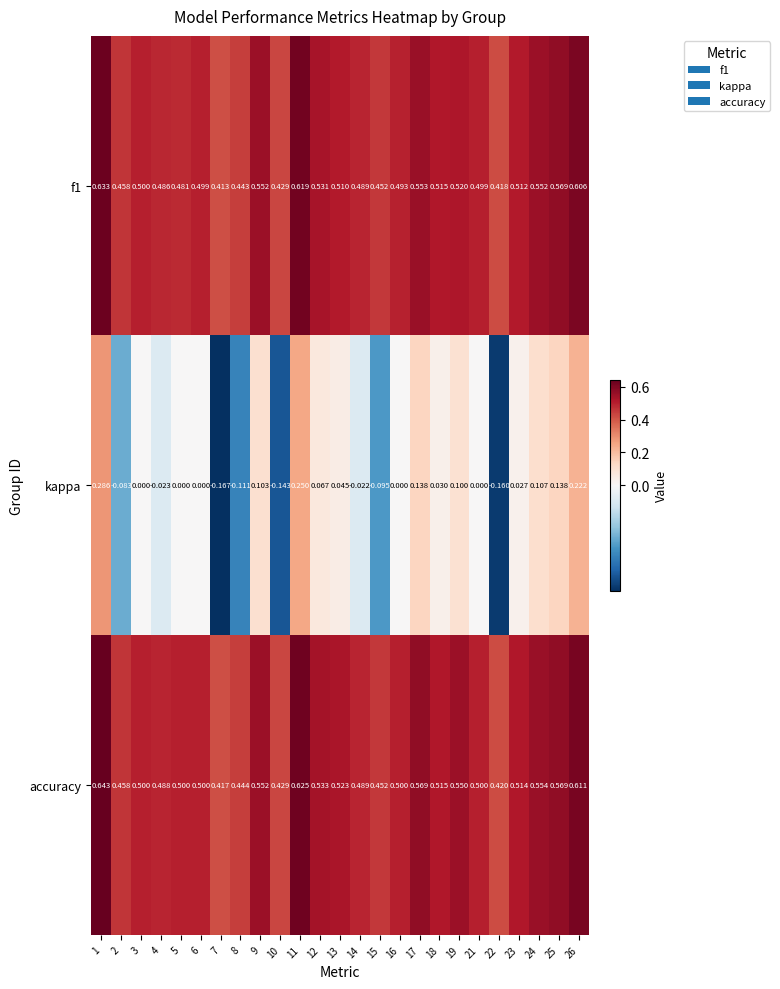

List the series in order of their peak value, lowest first.

kappa, f1, accuracy